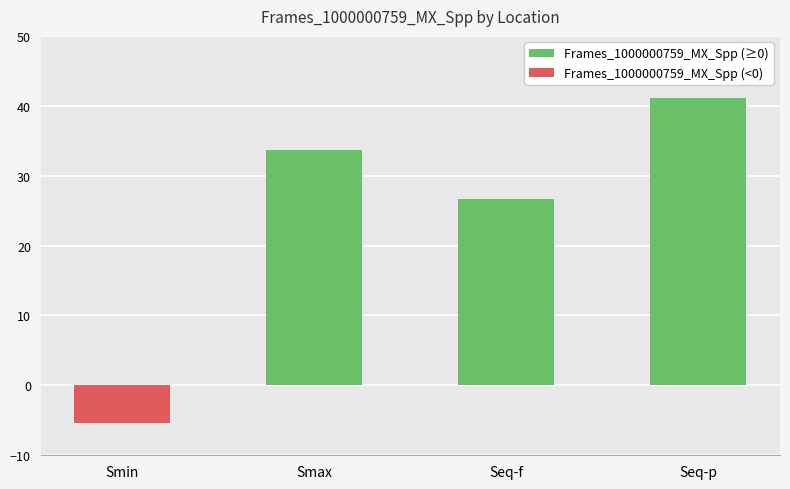

What is the change in value from Smin to Seq-p?

+46.4